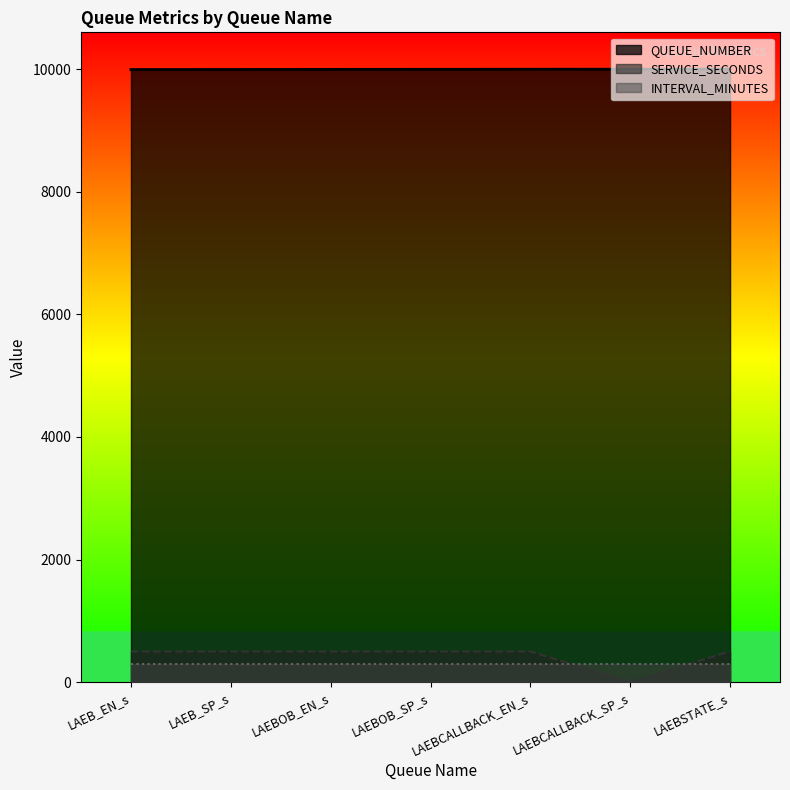

How many data points in QUEUE_NUMBER are less than 9997?

3